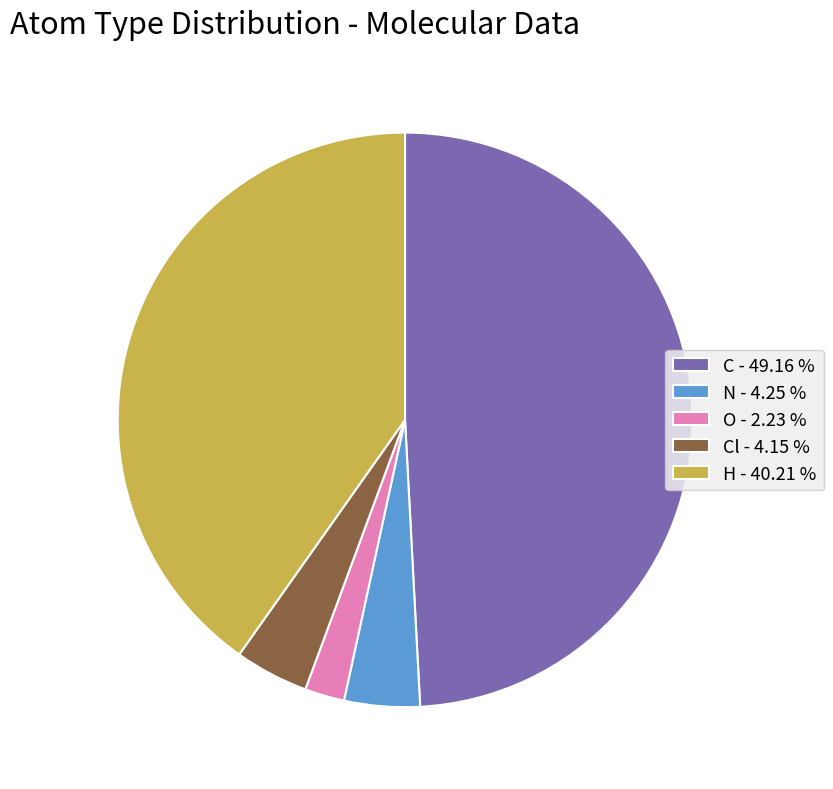

Which slice is the largest?

C - 49.16 %